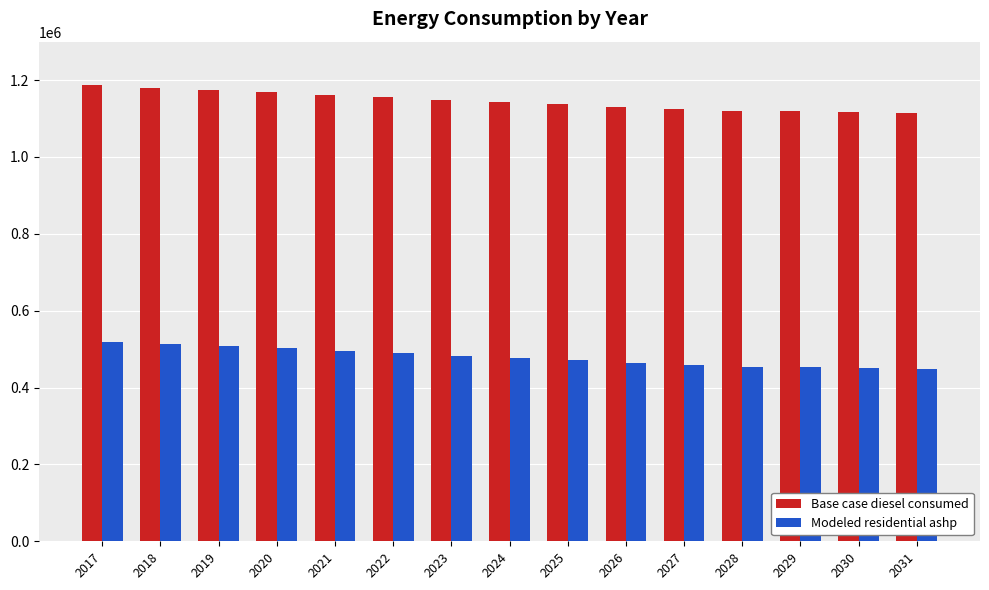

Which series has the largest total across all categories?

Base case diesel consumed